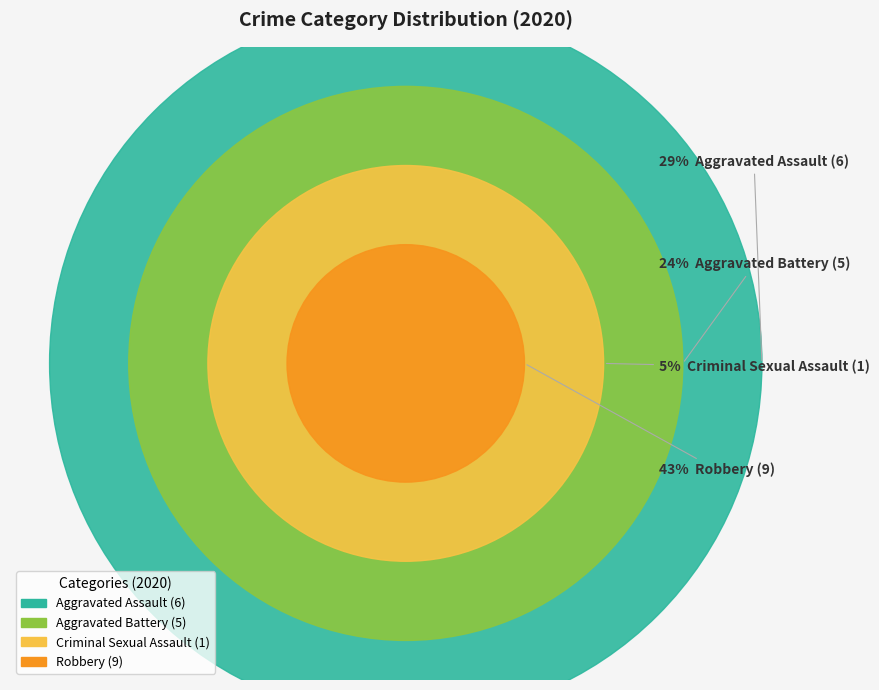

Which has a higher value, Aggravated Assault or Aggravated Battery?

Aggravated Assault